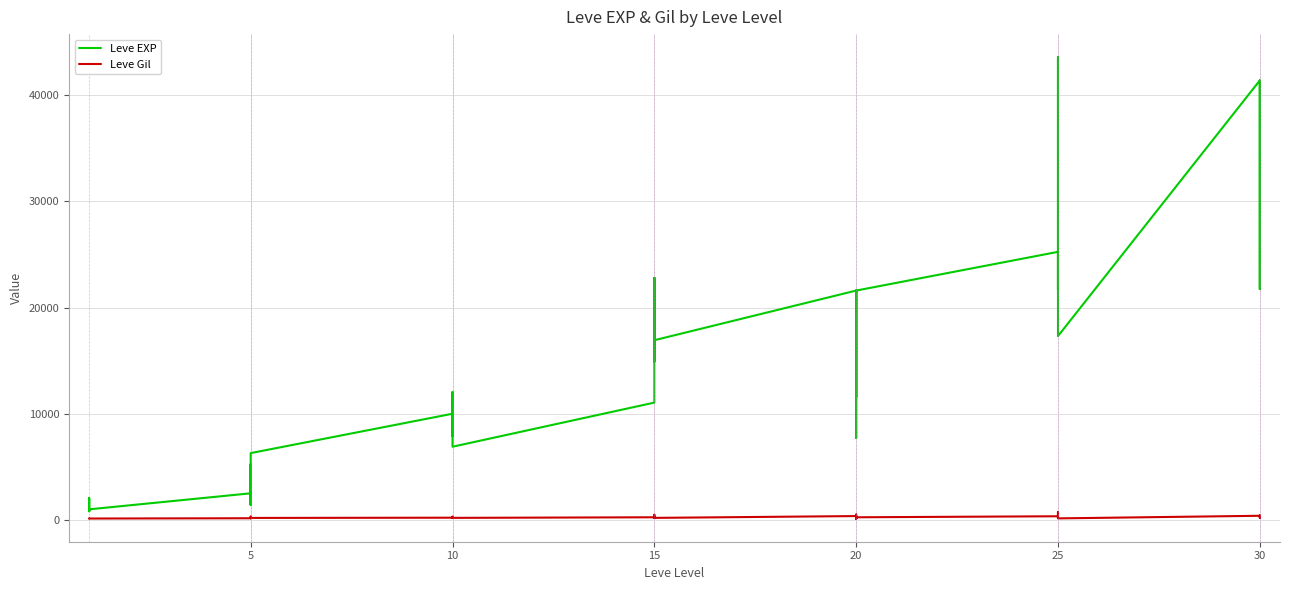

True or false: Leve EXP and Leve Gil intersect in this chart.

False